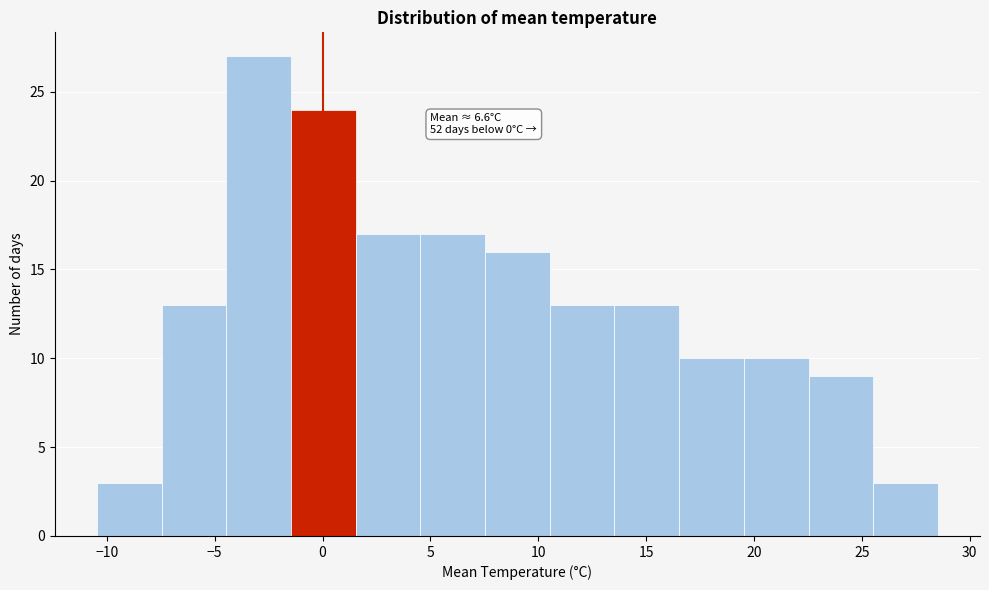

Over which range of the x-axis is the bar tallest?

-4.5 to -1.5